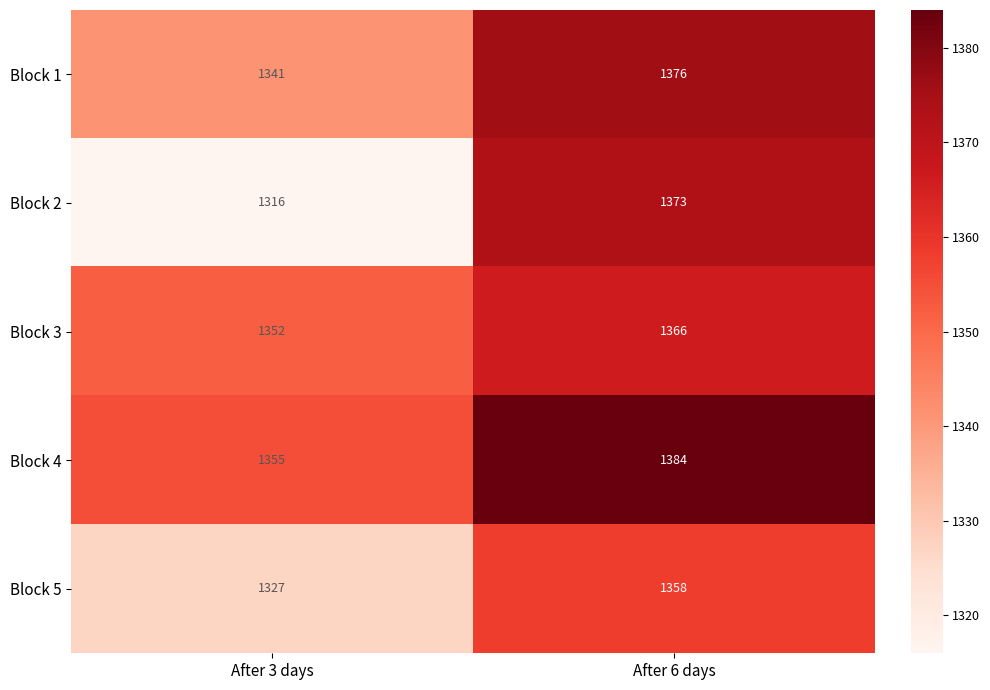

What is the total value across all series at After 6 days?

6857